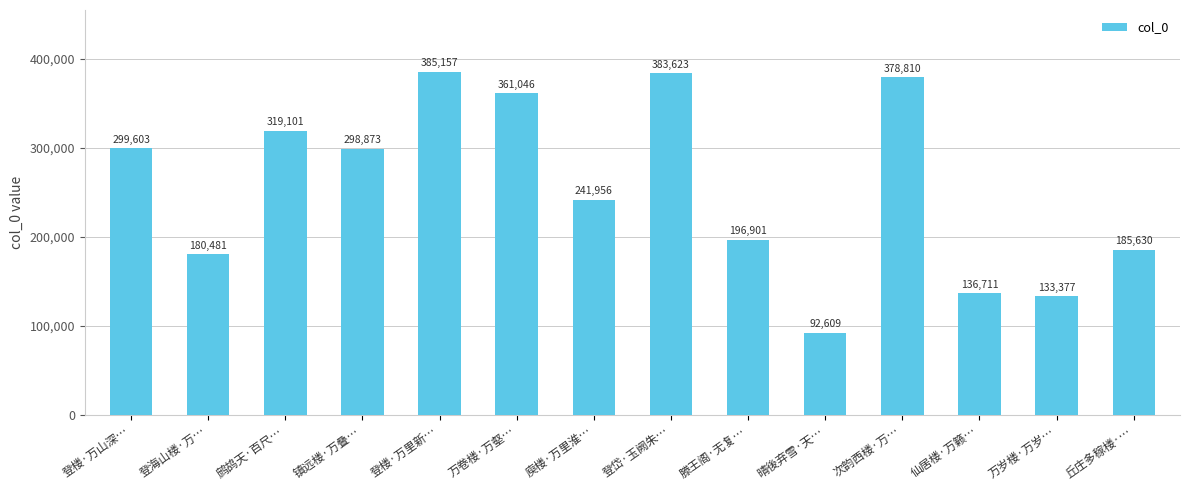

What is the value of the 12th bar from the left?

136711